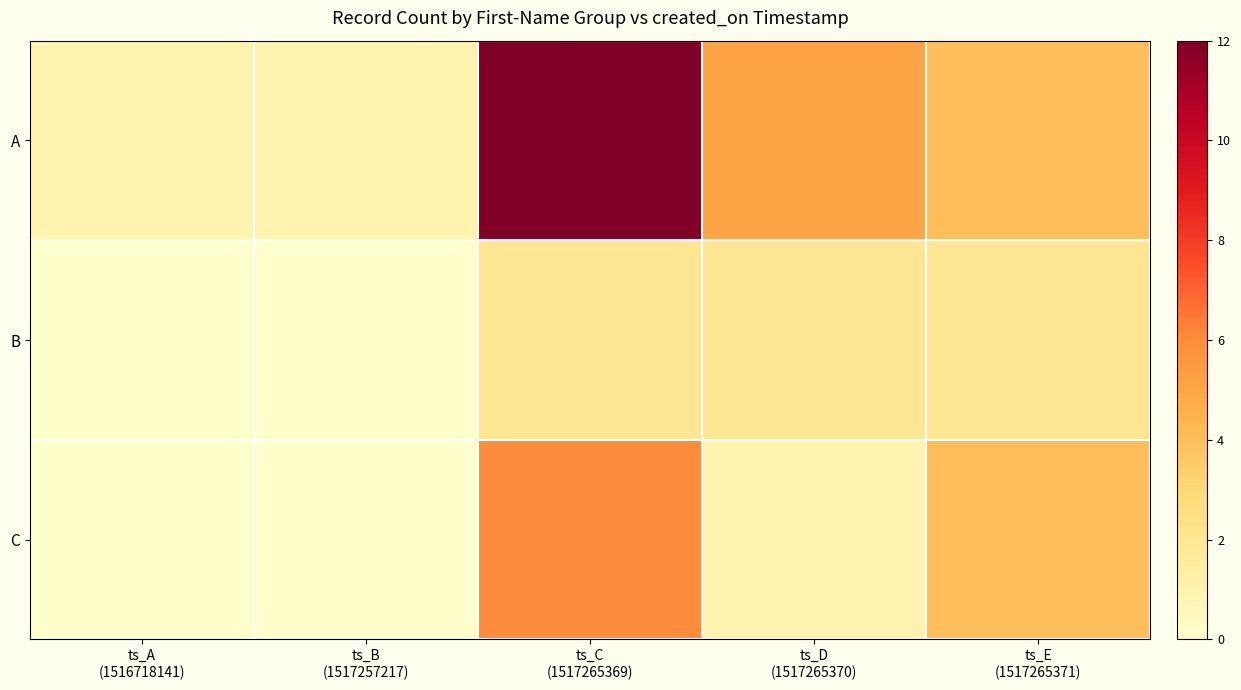

Which has a higher value, ts_D
(1517265370) or ts_B
(1517257217)?

ts_D
(1517265370)